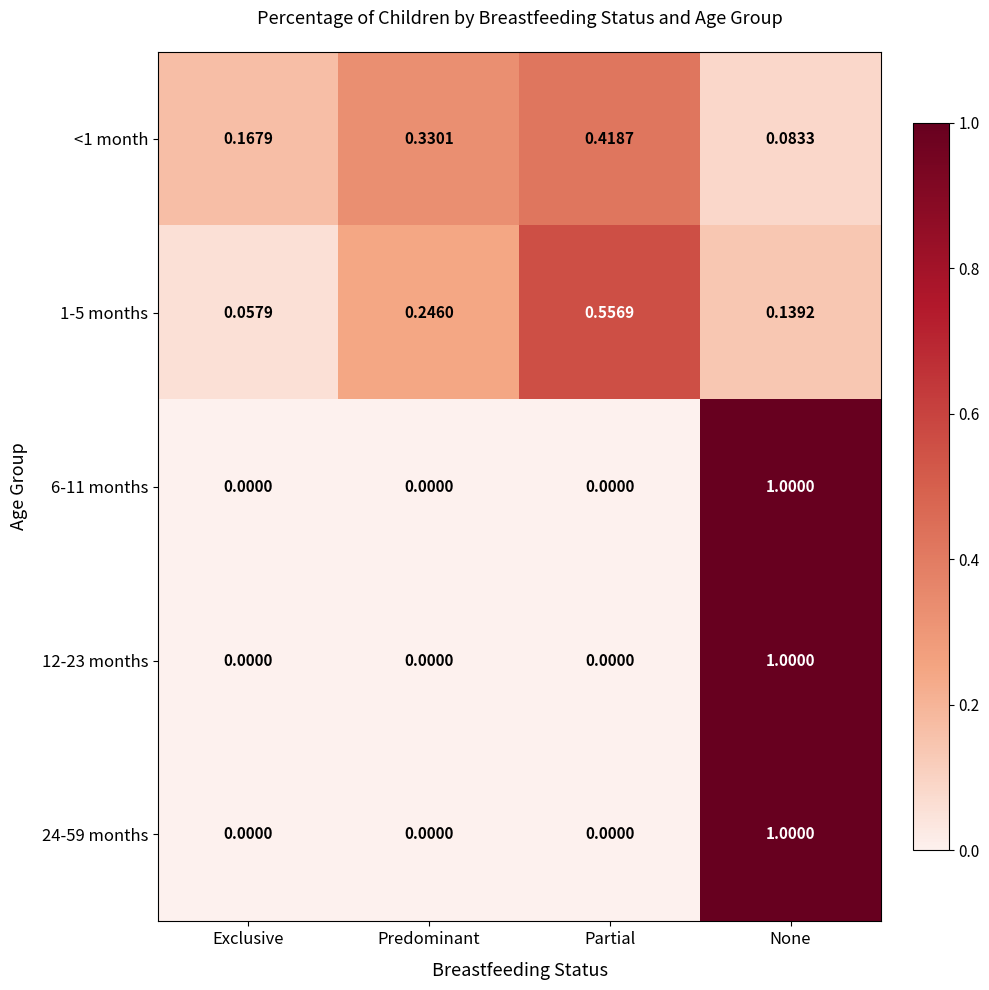

List the labels in order of <1 month value, smallest first.

None, Exclusive, Predominant, Partial